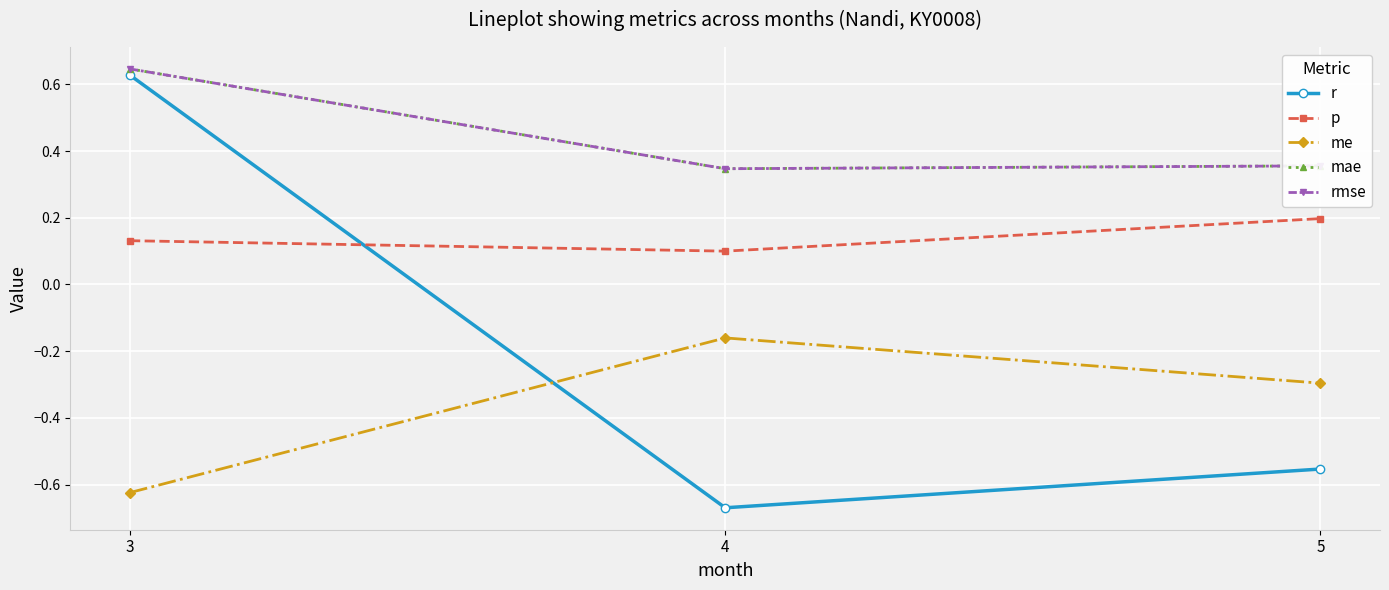

Reading left to right, extract all data points from this chart.

r: 0.6	-0.7	-0.6
p: 0.1	0.1	0.2
me: -0.6	-0.2	-0.3
mae: 0.6	0.3	0.4
rmse: 0.6	0.3	0.4